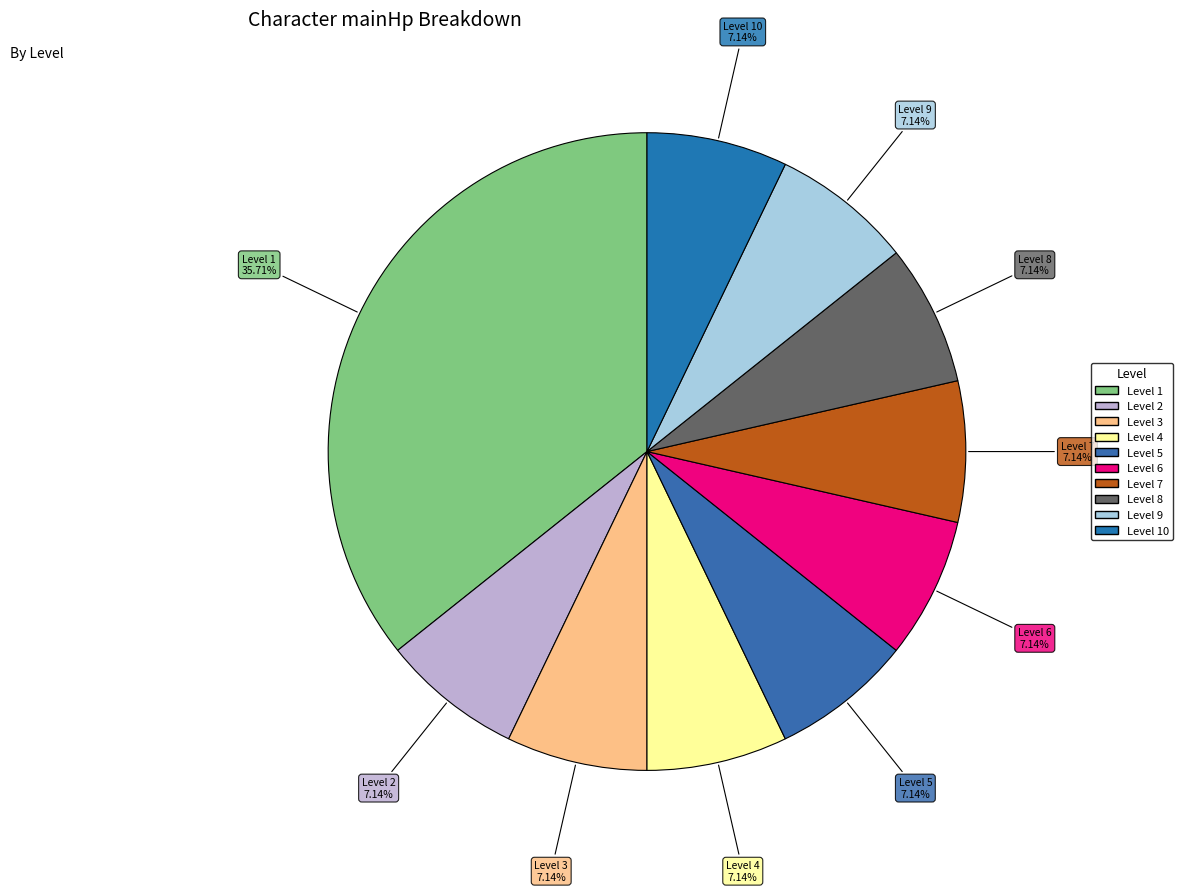

To the nearest percent, what is the combined percentage of Level 7 and Level 9?

14%